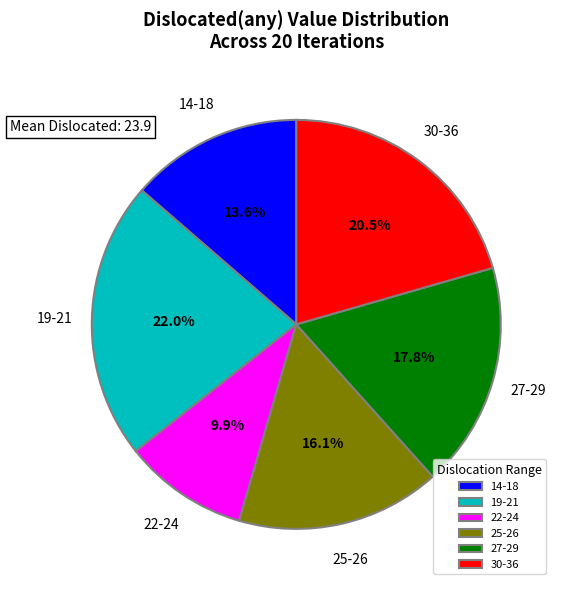

Rank the categories by value from highest to lowest.

19-21, 30-36, 27-29, 25-26, 14-18, 22-24